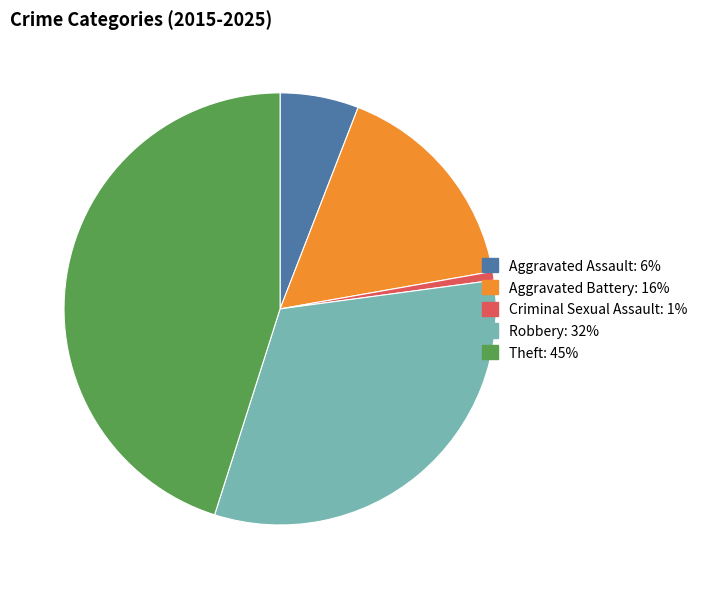

Does any single category account for the majority?

No